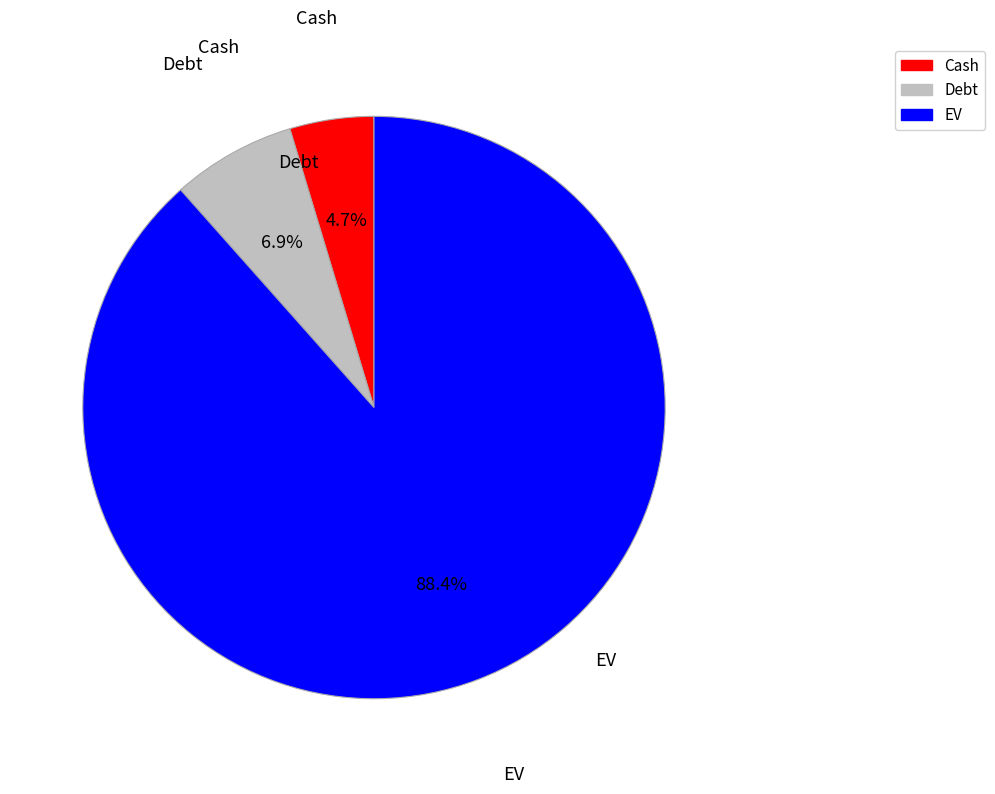

What percentage do Cash and EV together represent?

93.1%